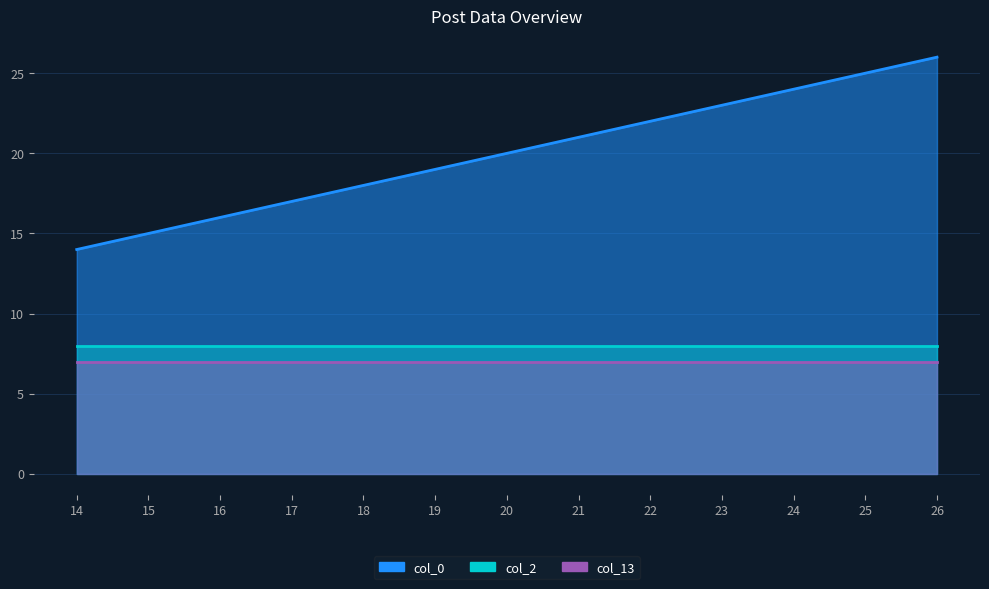

What is the lowest value of the col_2 series?

8